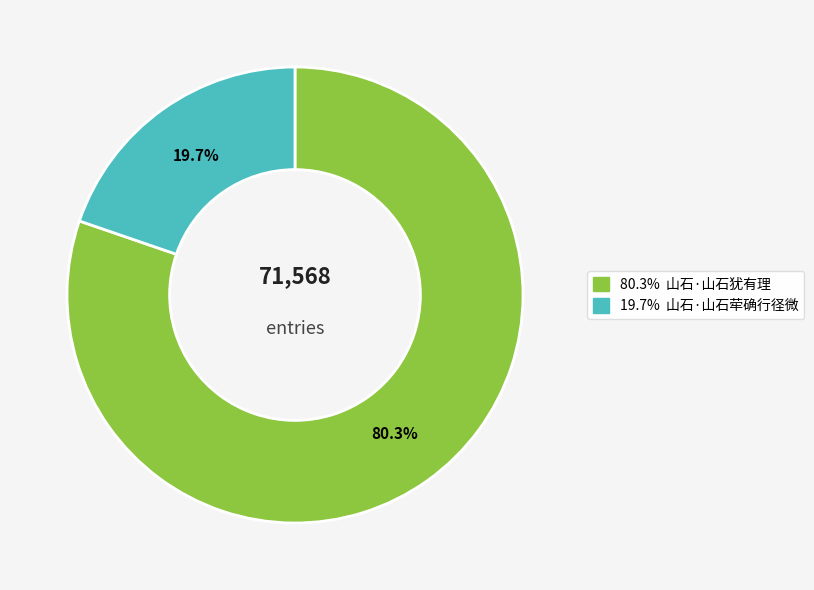

Is there any slice that represents more than half of the pie?

Yes